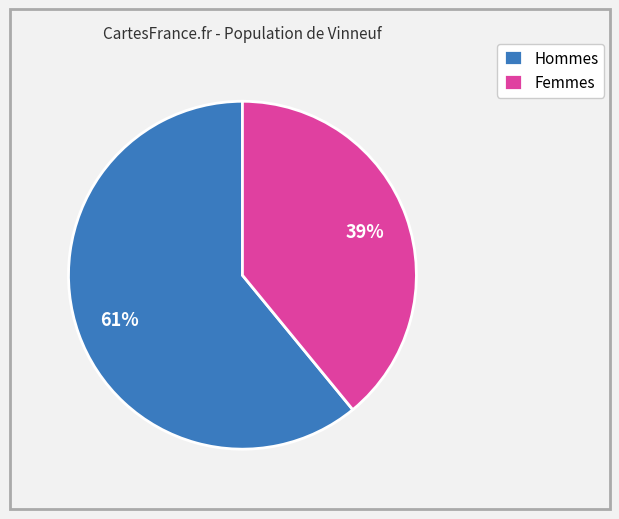

Is there any slice that represents more than half of the pie?

Yes